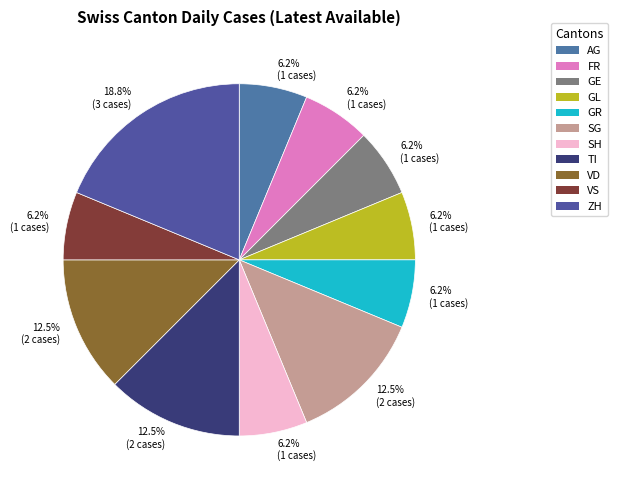

To the nearest percent, what is the average slice percentage?

9%